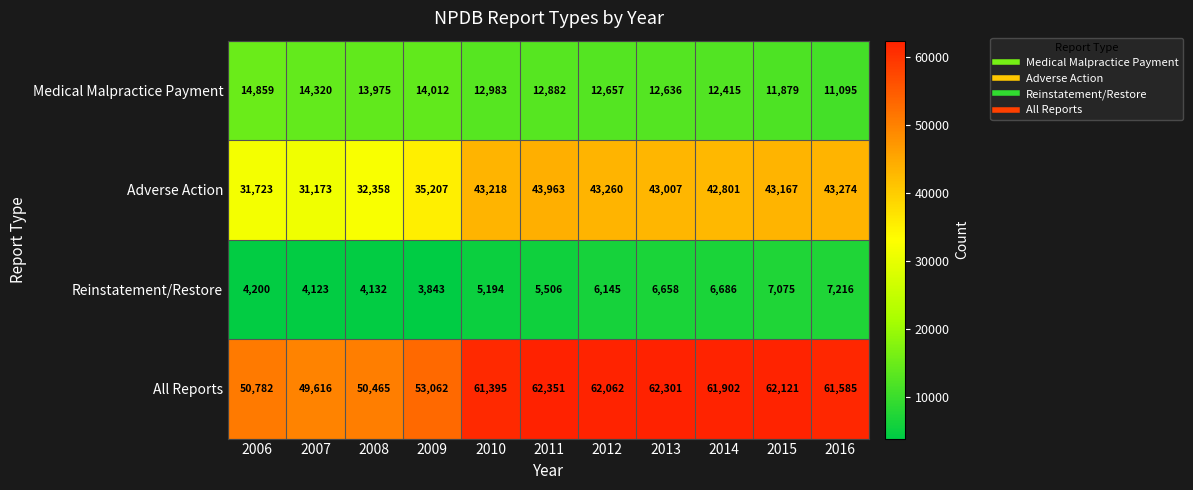

What is the minimum value for All Reports?

49616